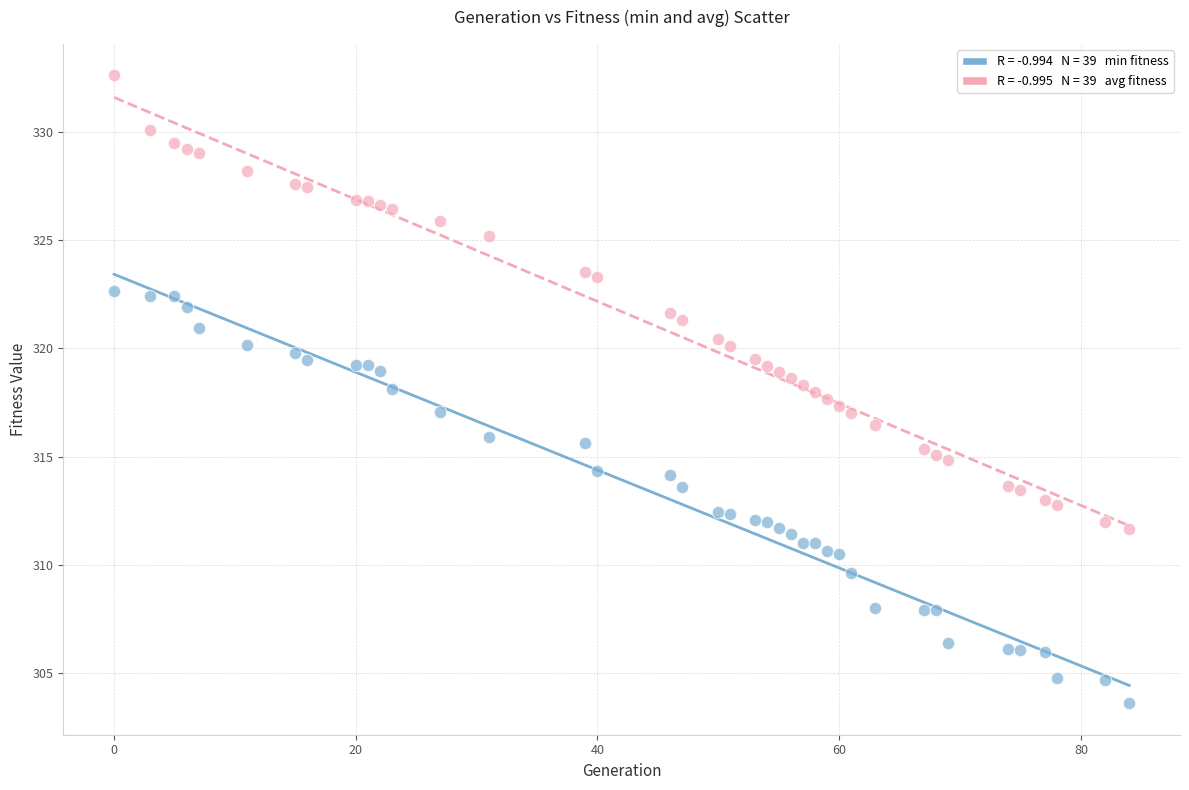

Across all data points, what is the range of Y values (max minus min)?

29.0